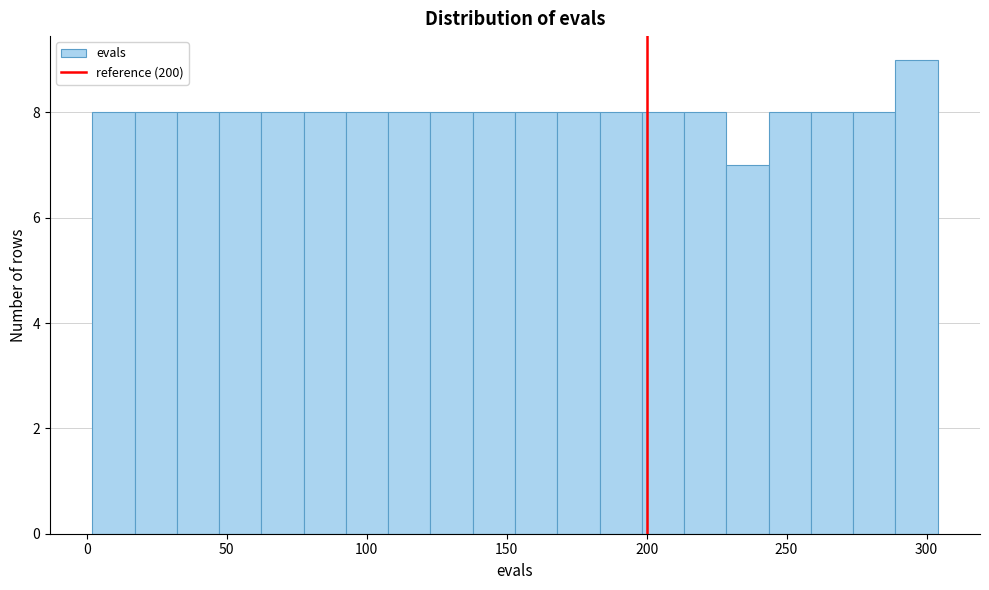

Around what value on the x-axis is the tallest bar? Give the approximate position of its centre, as read against the axis.

295